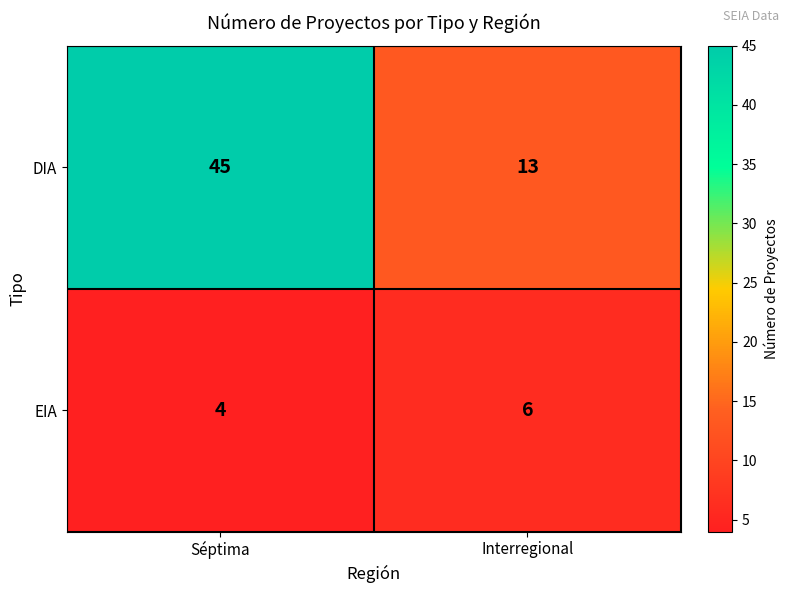

Reading right to left, transcribe all the data shown in this chart.

DIA: 13	45
EIA: 6	4